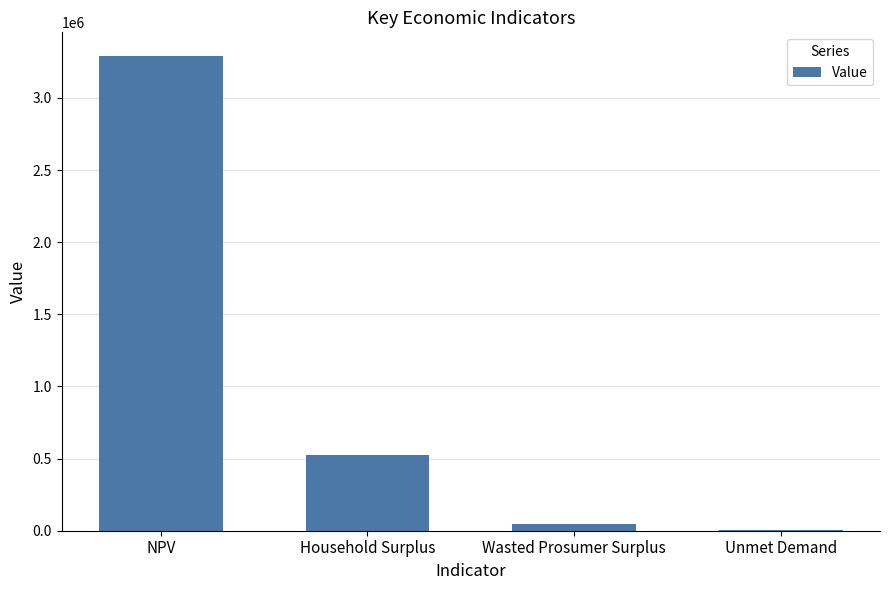

What is the sum of all values?

3867523.5